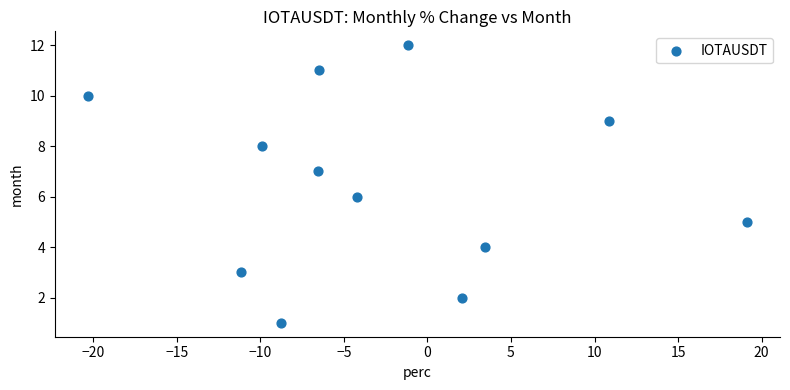

What is the range of Y values (max minus min)?

11